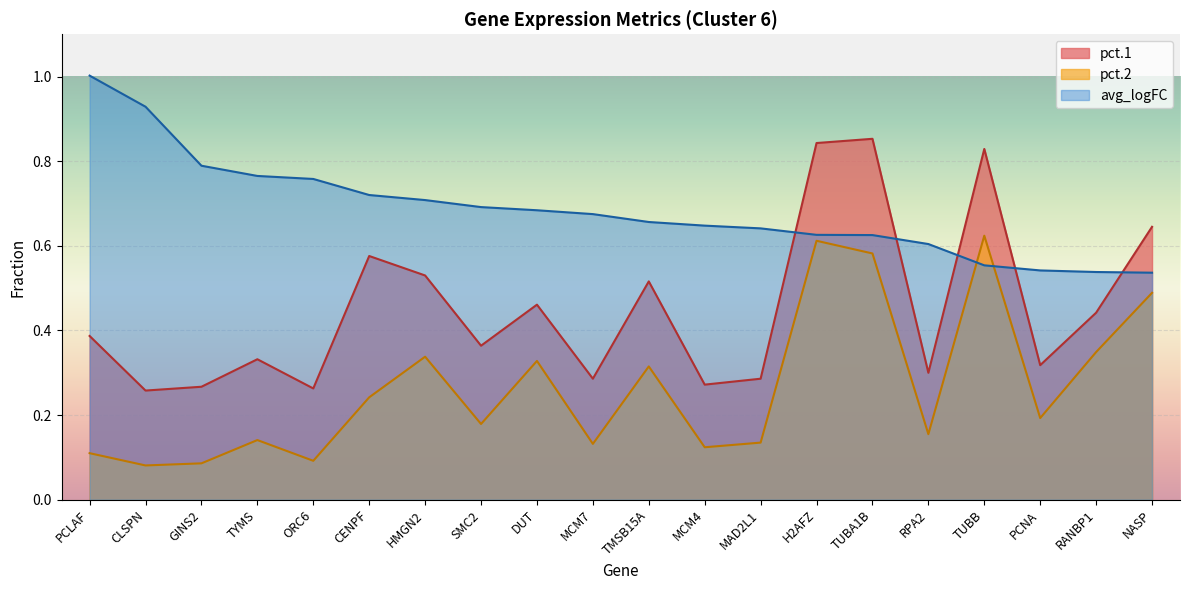

Reading left to right, list all the values displayed in this chart.

pct.1: 0.4	0.3	0.3	0.3	0.3	0.6	0.5	0.4	0.5	0.3	0.5	0.3	0.3	0.8	0.9	0.3	0.8	0.3	0.4	0.6
pct.2: 0.1	0.1	0.1	0.1	0.1	0.2	0.3	0.2	0.3	0.1	0.3	0.1	0.1	0.6	0.6	0.2	0.6	0.2	0.3	0.5
avg_logFC: 1.0	0.9	0.8	0.8	0.8	0.7	0.7	0.7	0.7	0.7	0.7	0.6	0.6	0.6	0.6	0.6	0.6	0.5	0.5	0.5